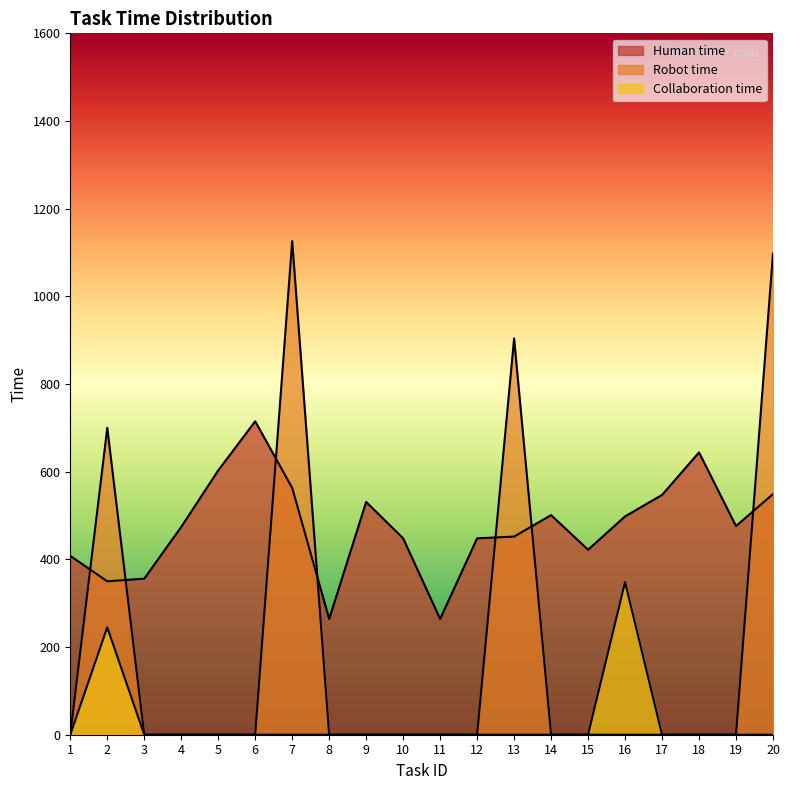

What is the maximum value shown in the chart?

1126